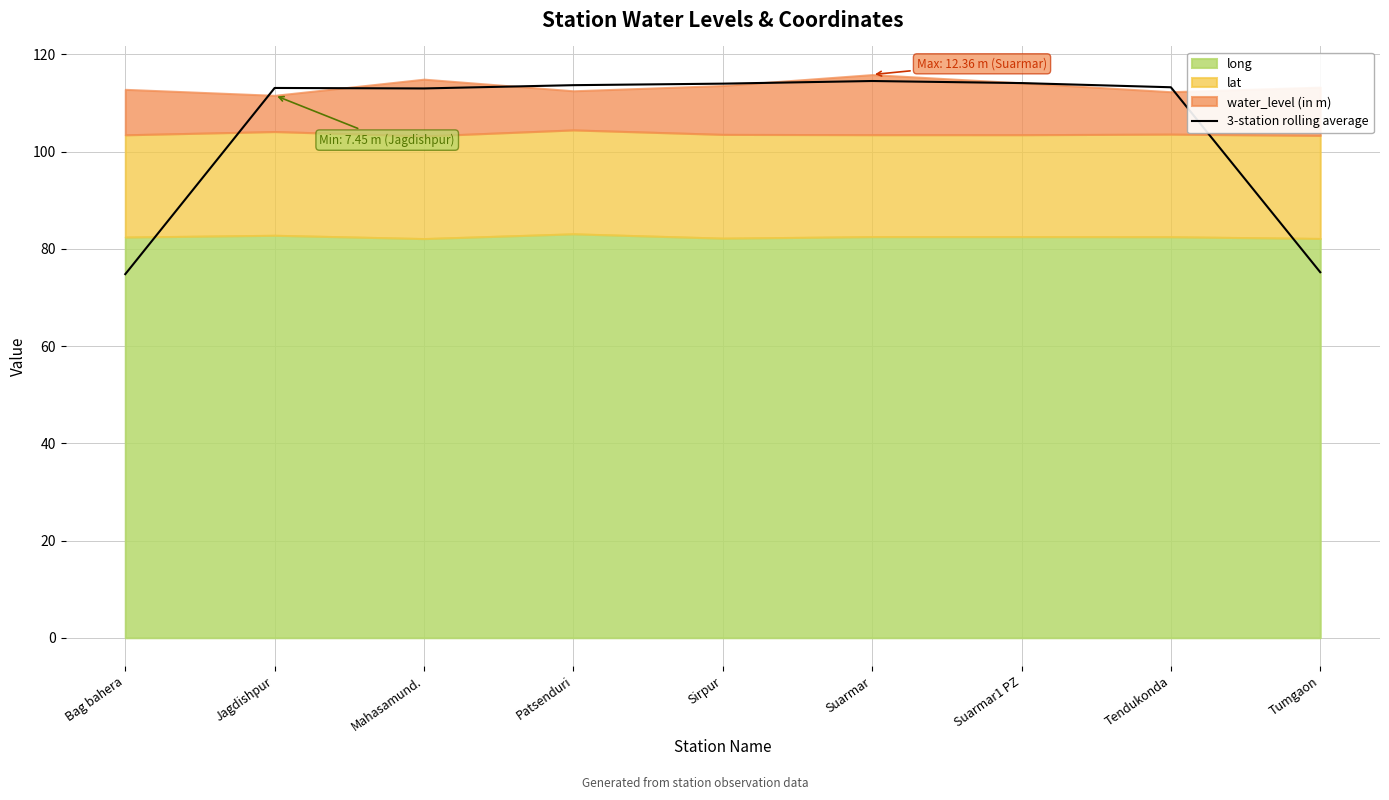

Approximately how many times larger is the value at Sirpur compared to Patsenduri?

1.0